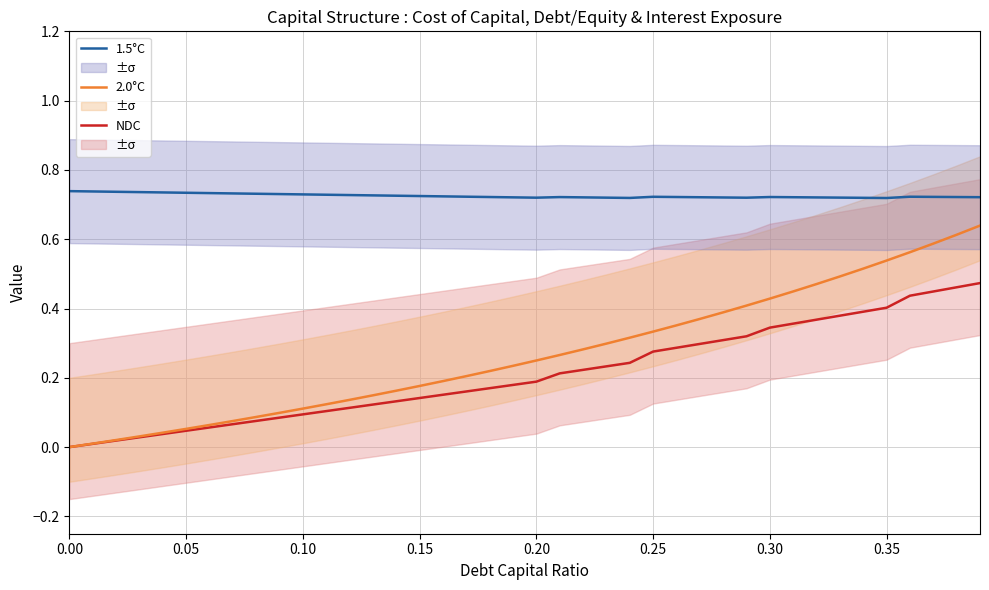

Reading left to right, what are all the values shown in this chart?

NDC: 0.0	0.0	0.0	0.0	0.0	0.0	0.1	0.1	0.1	0.1	0.1	0.1	0.1	0.1	0.1	0.1	0.2	0.2	0.2	0.2	0.2	0.2	0.2	0.2	0.2	0.3	0.3	0.3	0.3	0.3	0.3	0.4	0.4	0.4	0.4	0.4	0.4	0.4	0.5	0.5
2.0°C: 0.0	0.0	0.0	0.0	0.0	0.1	0.1	0.1	0.1	0.1	0.1	0.1	0.1	0.1	0.2	0.2	0.2	0.2	0.2	0.2	0.2	0.3	0.3	0.3	0.3	0.3	0.4	0.4	0.4	0.4	0.4	0.4	0.5	0.5	0.5	0.5	0.6	0.6	0.6	0.6
1.5°C: 0.7	0.7	0.7	0.7	0.7	0.7	0.7	0.7	0.7	0.7	0.7	0.7	0.7	0.7	0.7	0.7	0.7	0.7	0.7	0.7	0.7	0.7	0.7	0.7	0.7	0.7	0.7	0.7	0.7	0.7	0.7	0.7	0.7	0.7	0.7	0.7	0.7	0.7	0.7	0.7